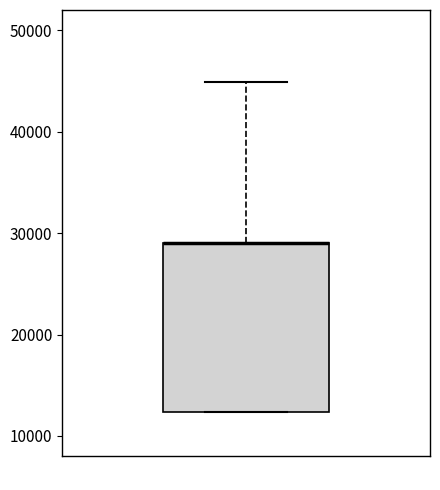

Read this box plot against the y-axis: the position of the median line, the range covered by the box, and the ends of both whiskers. The values are not printed on the chart, so give them approximately, as read against the axis.

median 29000 (drawn on the box's upper edge), box 12000 to 29000, whiskers 12000 to 45000